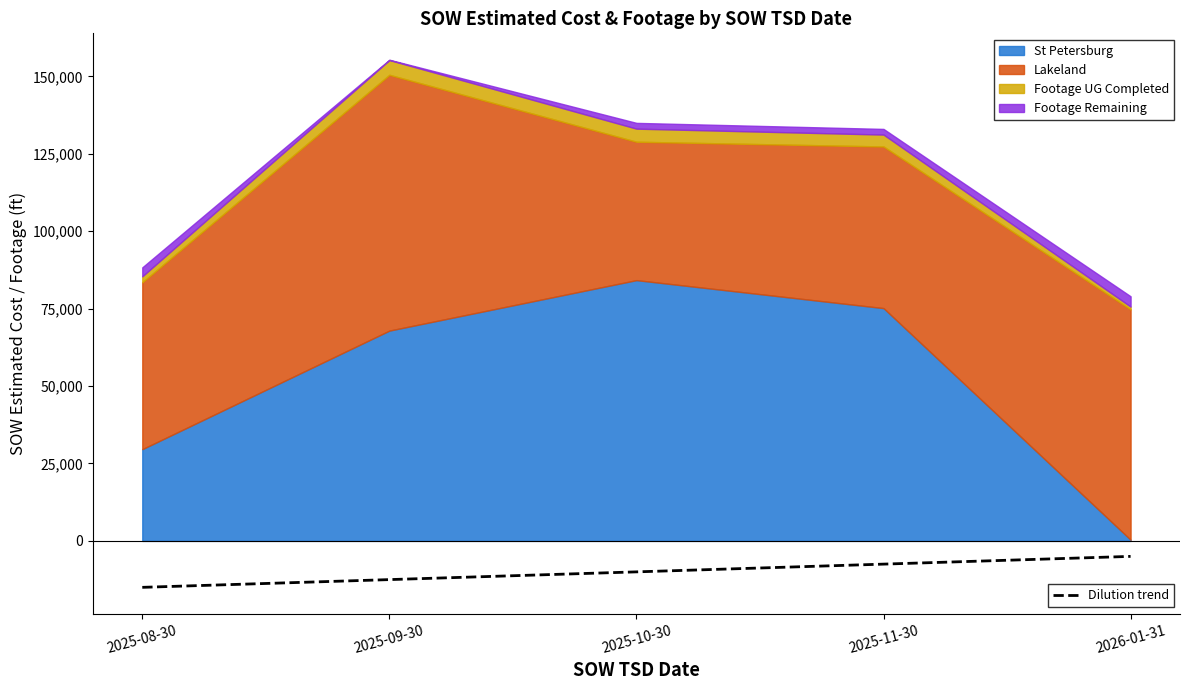

True or false: there are more than 0 points higher than both neighbors.

False